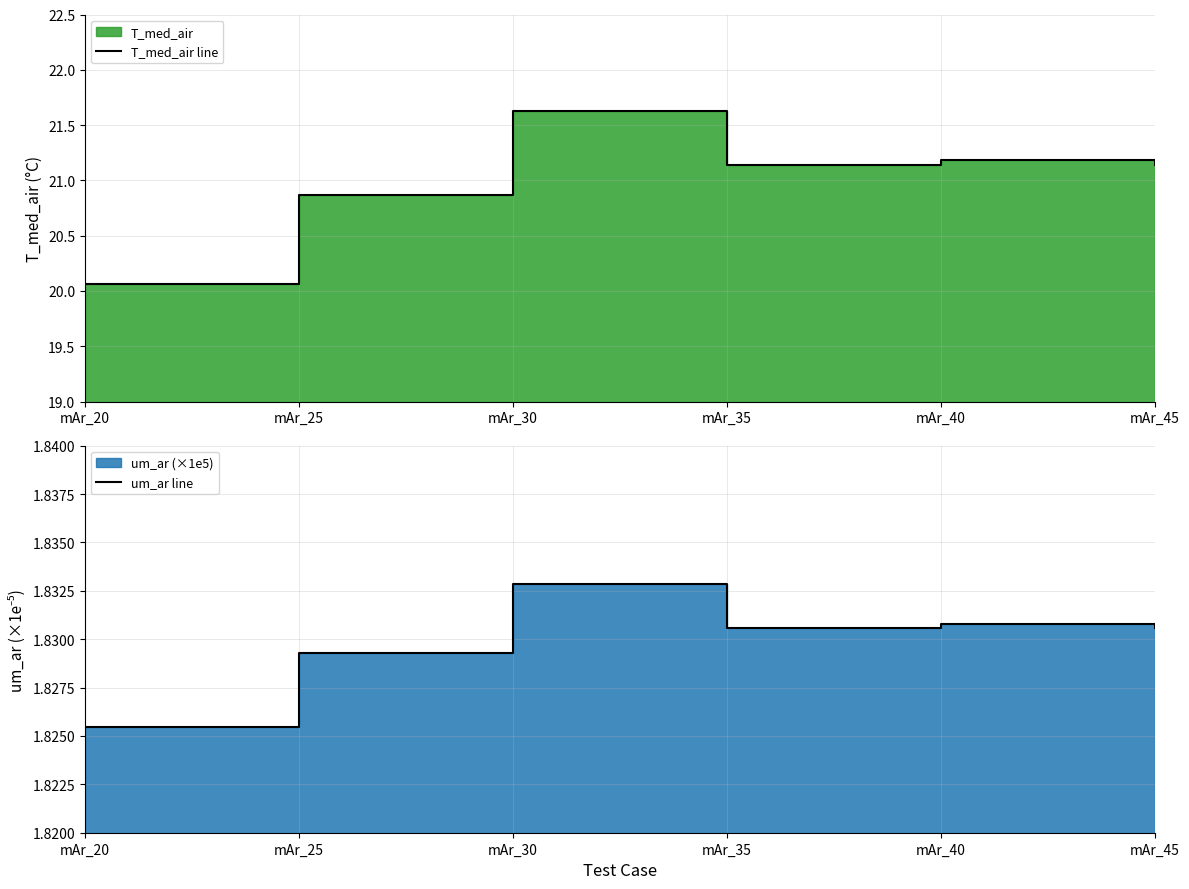

Count the number of data series in this chart.

2